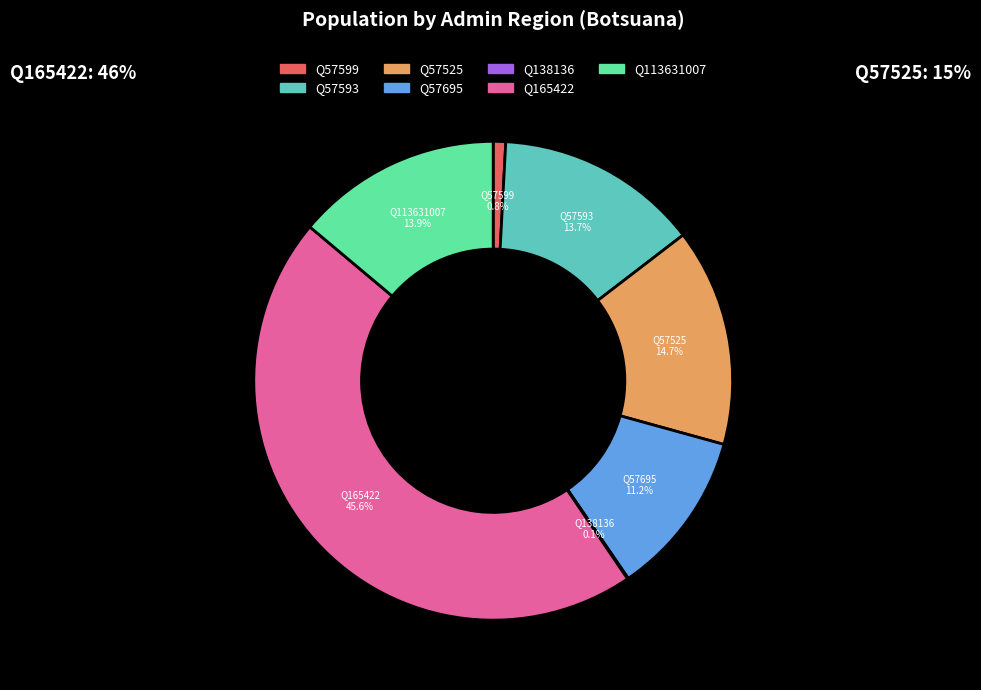

What is the largest slice in the pie chart?

Q165422